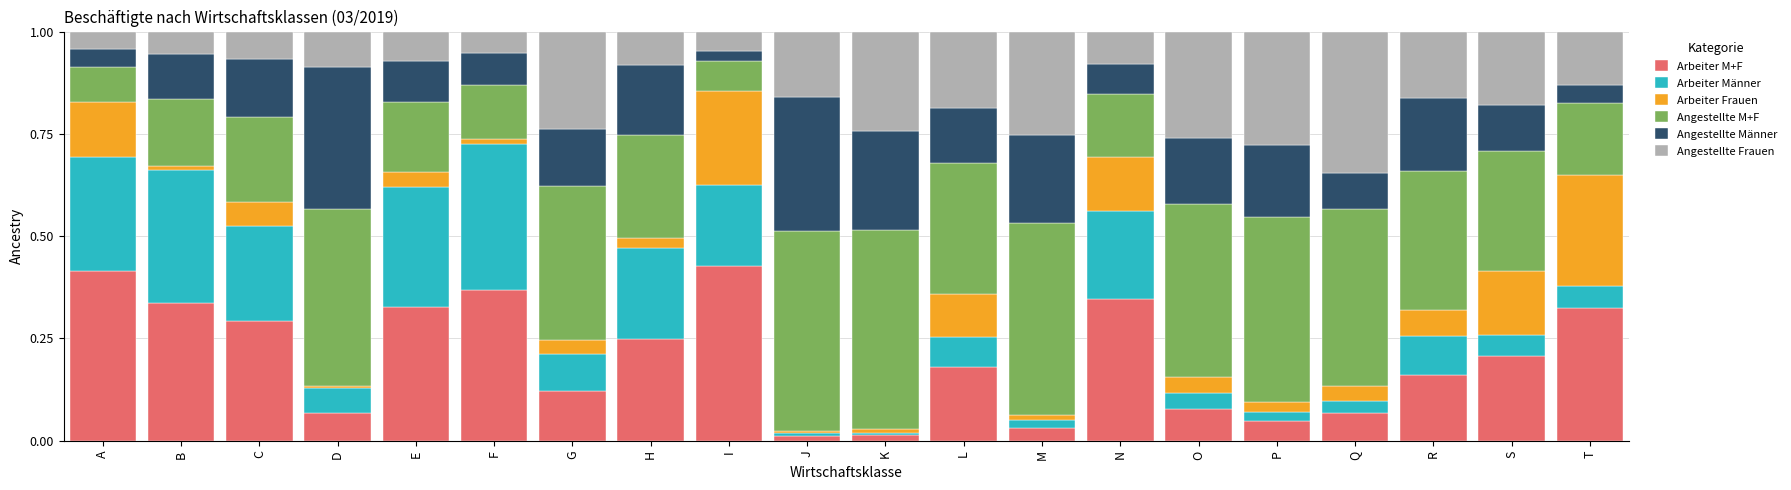

How many distinct data groups are displayed?

6